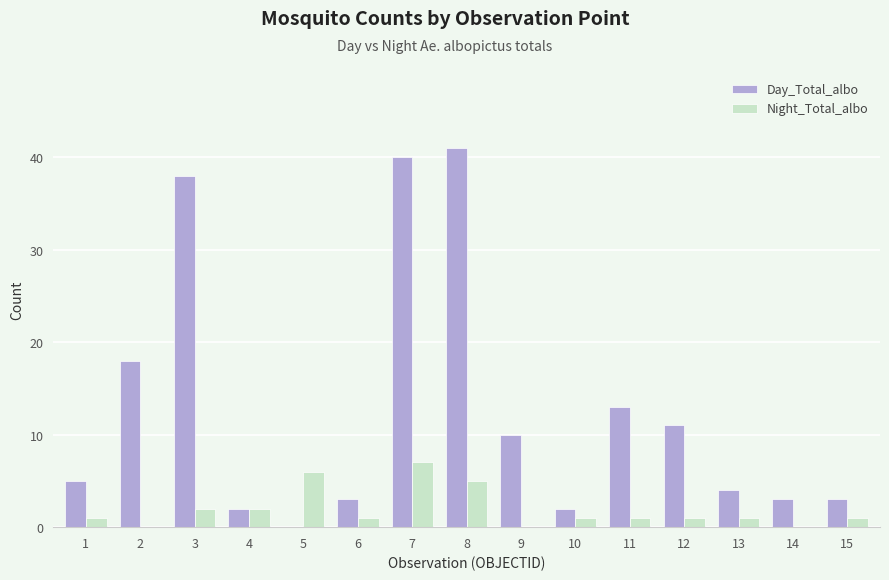

Which category has the highest value across all series?

8